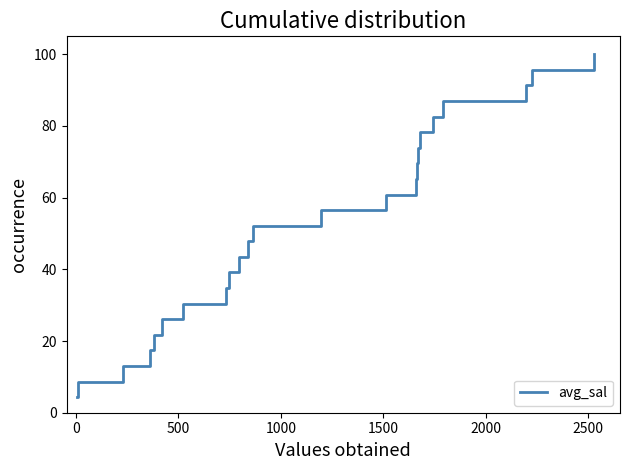

What is the smallest value displayed?

4.3